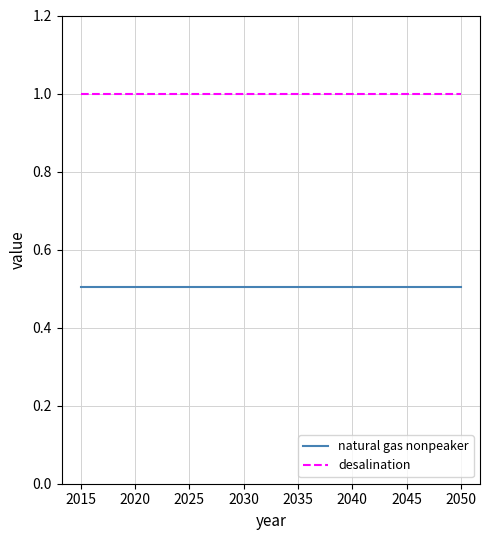

What are all the series names shown in the legend?

natural gas nonpeaker, desalination